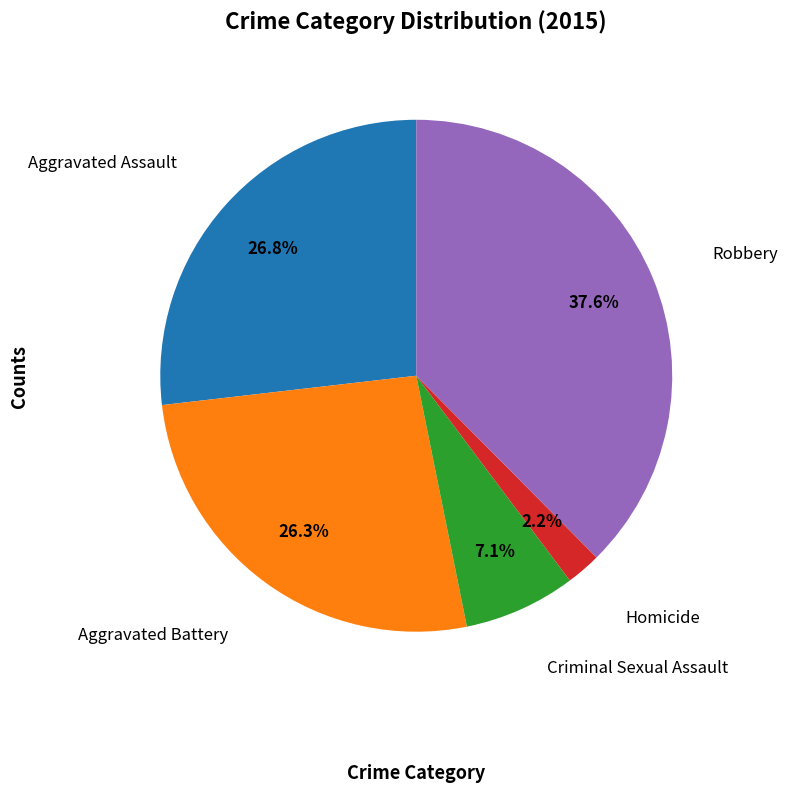

Is there a majority slice in this chart?

No